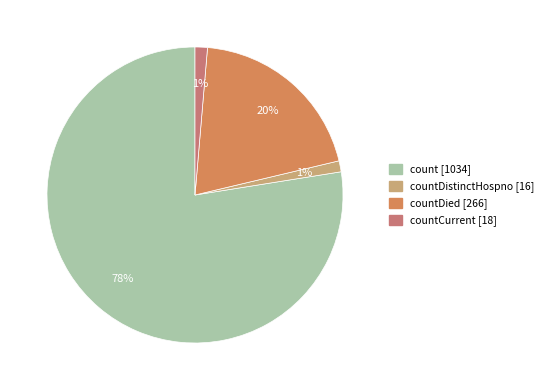

How many slices are in this pie chart?

4